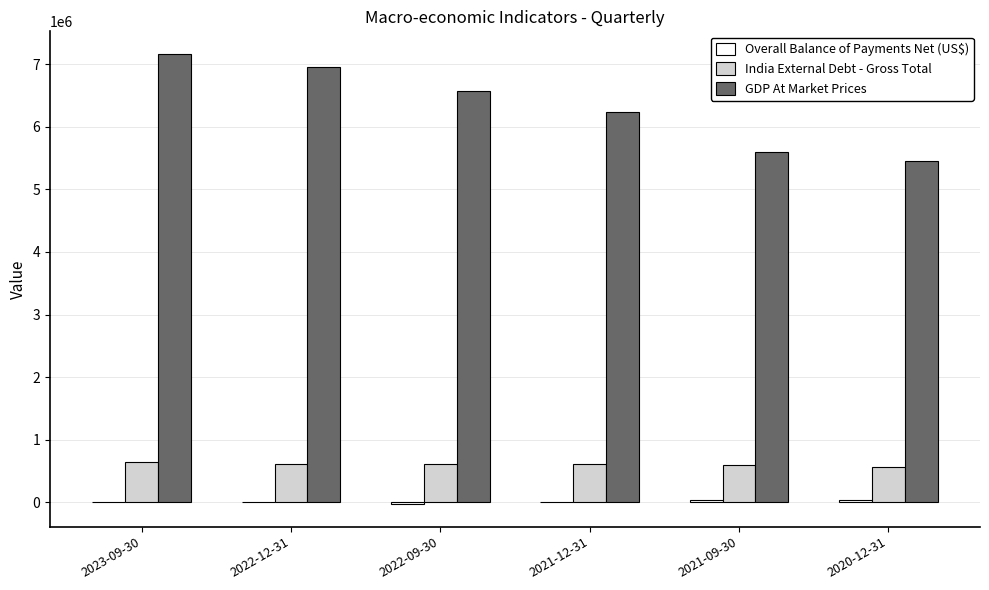

Which category has the highest value across all series?

2023-09-30